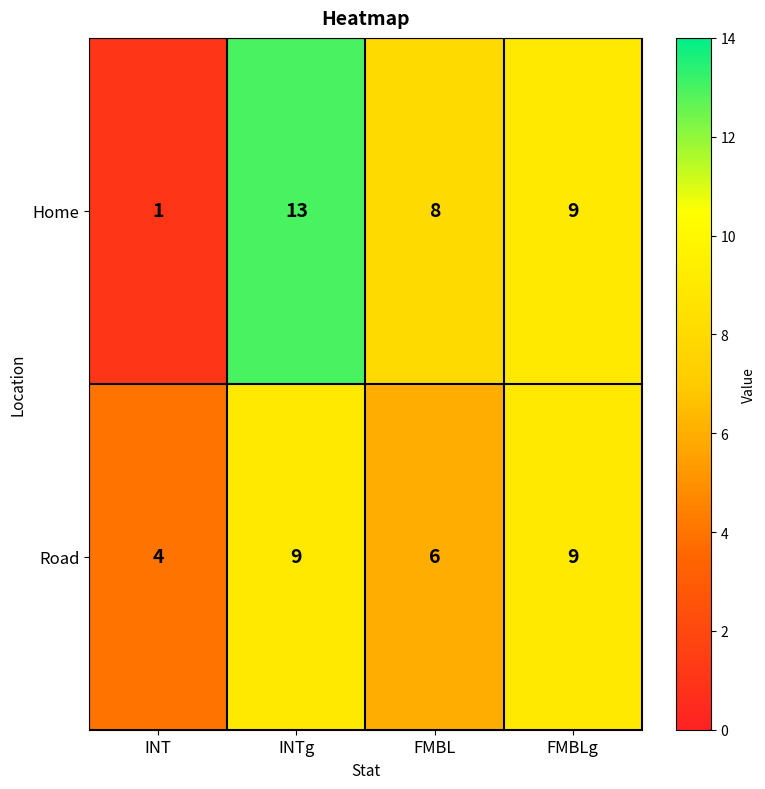

Reading right to left, what are all the values shown in this chart?

Home: FMBLg=9	FMBL=8	INTg=13	INT=1
Road: FMBLg=9	FMBL=6	INTg=9	INT=4